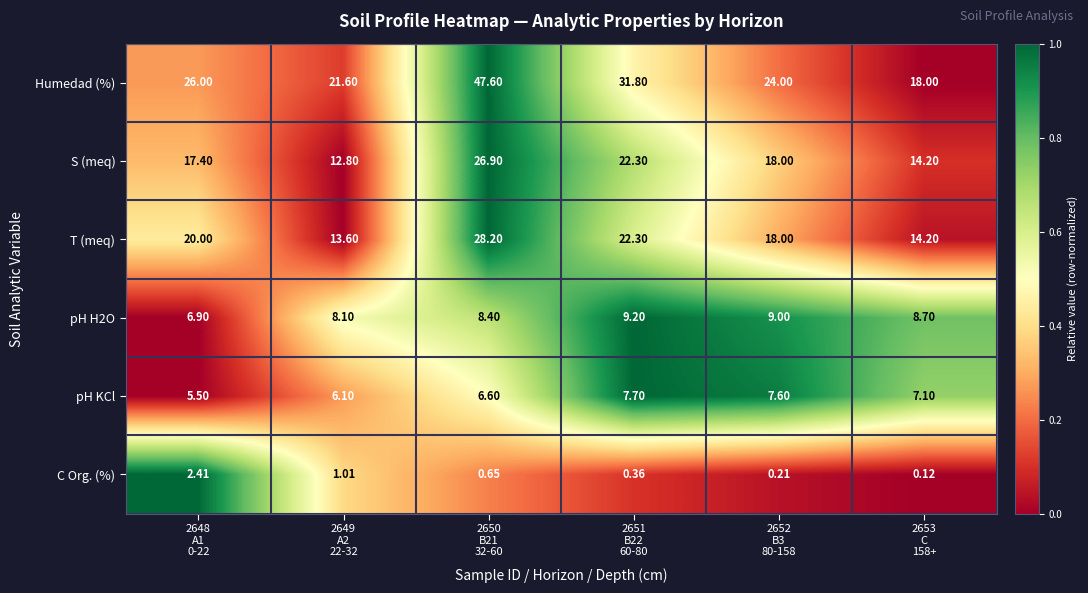

Which label corresponds to the largest value in the chart?

2650
B21
32-60